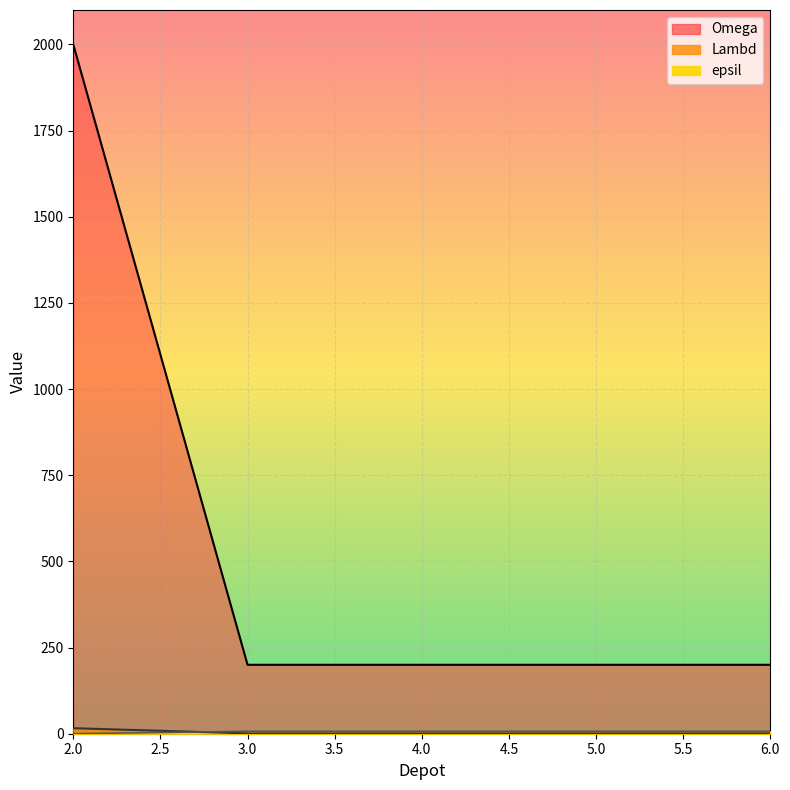

True or false: Omega and Lambd cross at least once.

False